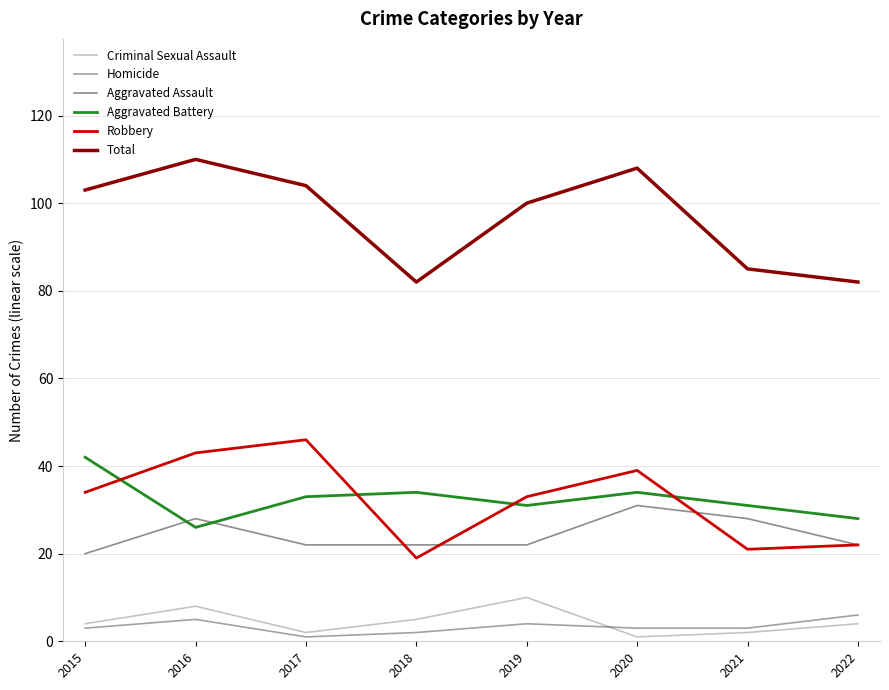

Between 2019 and 2021, which series saw the biggest shift?

Total